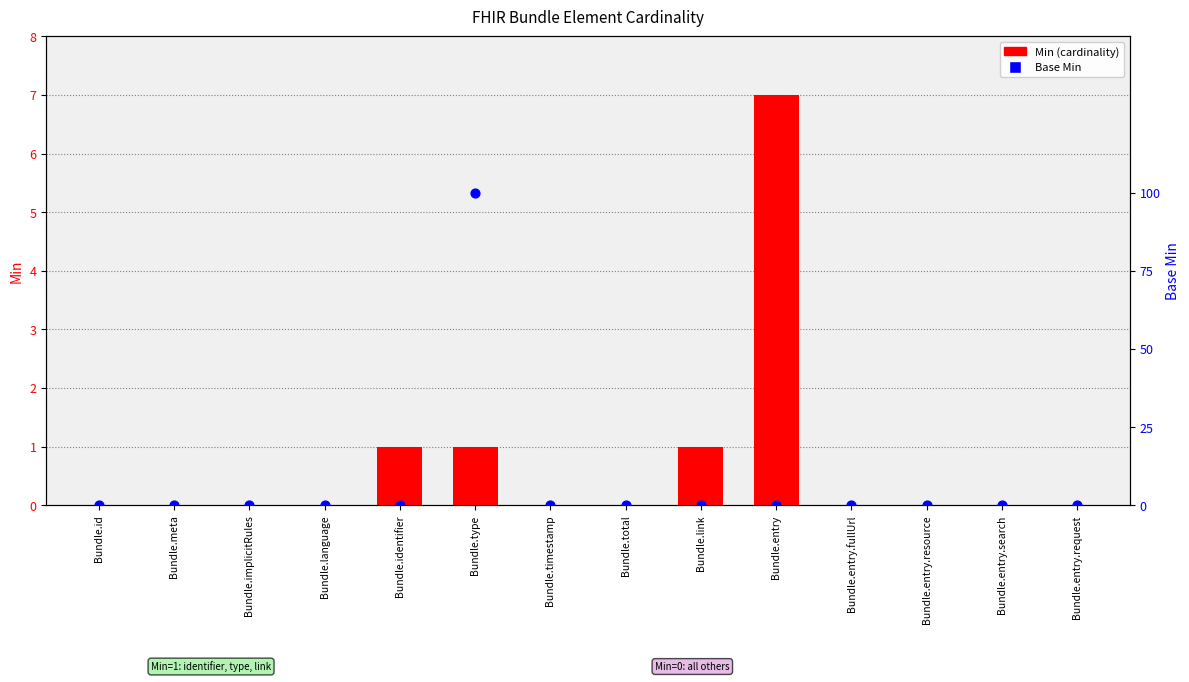

At which category is the sum across all series the highest?

Bundle.entry